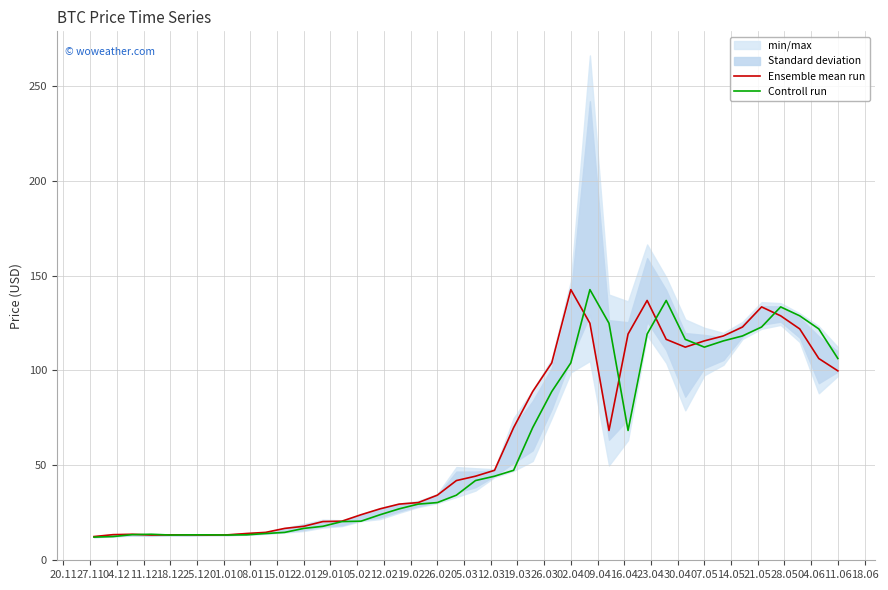

The Controll run series shows 5.1 at 22.01. True or false?

False